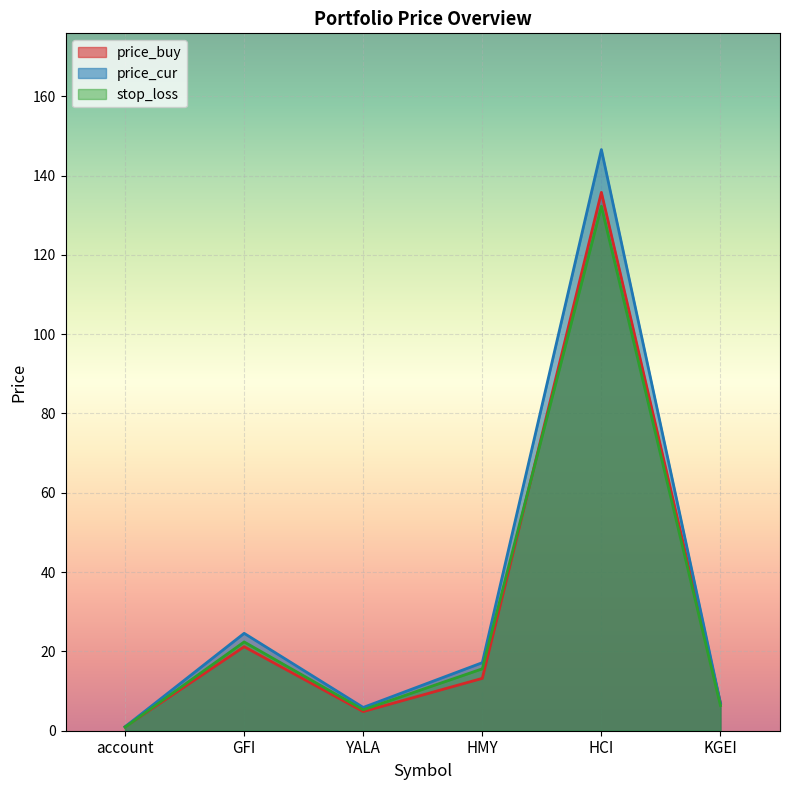

What is the difference between the maximum and minimum values in the price_buy series?

134.8